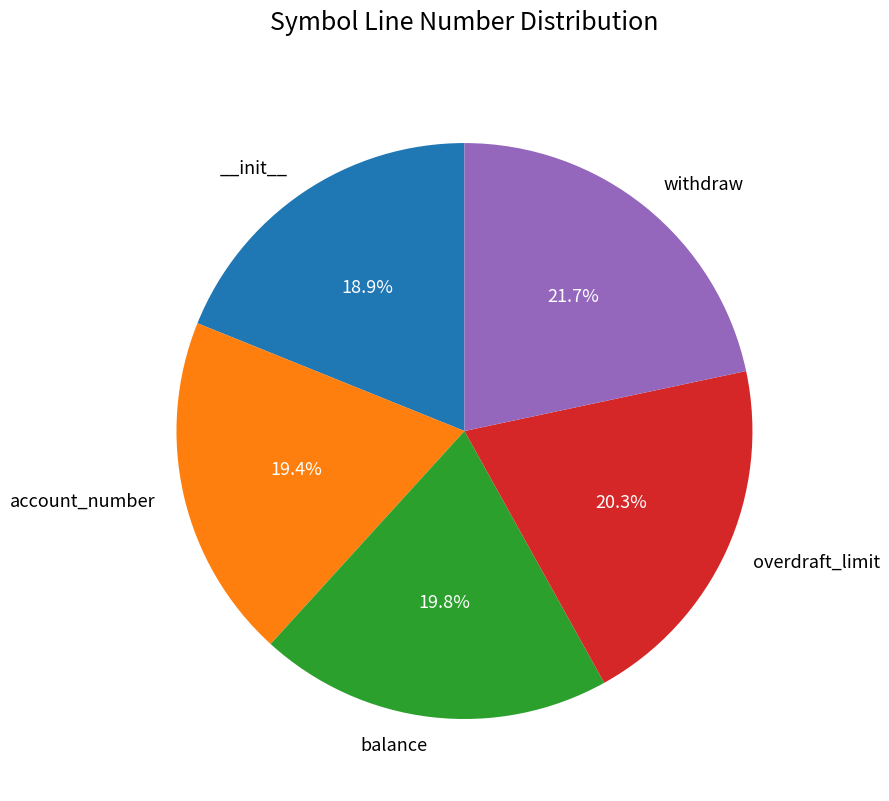

Is there any slice that represents more than half of the pie?

No